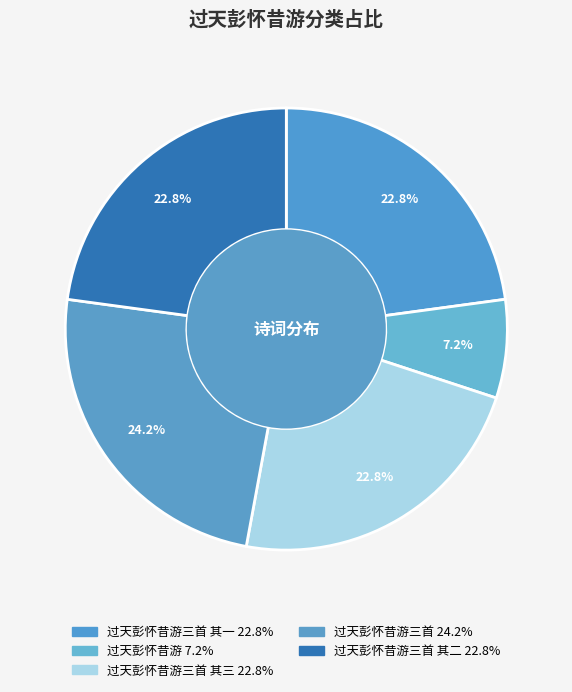

Which slice is the largest?

过天彭怀昔游三首